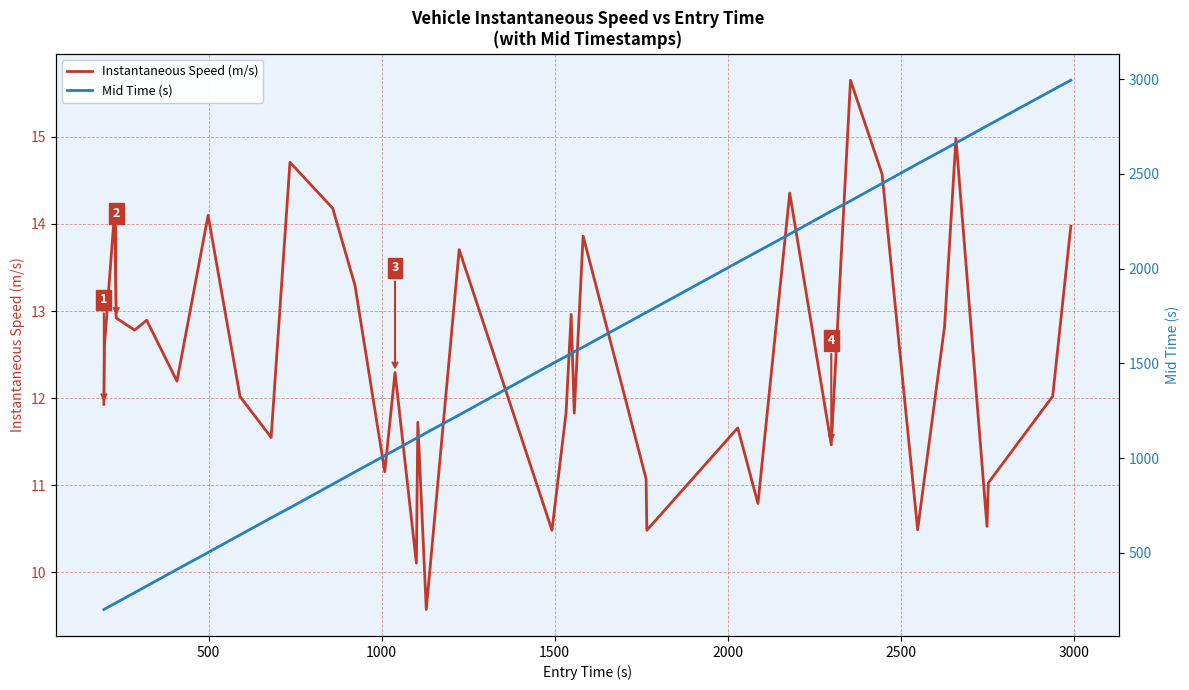

What is the average value of the Mid Time (s) series?

1426.6